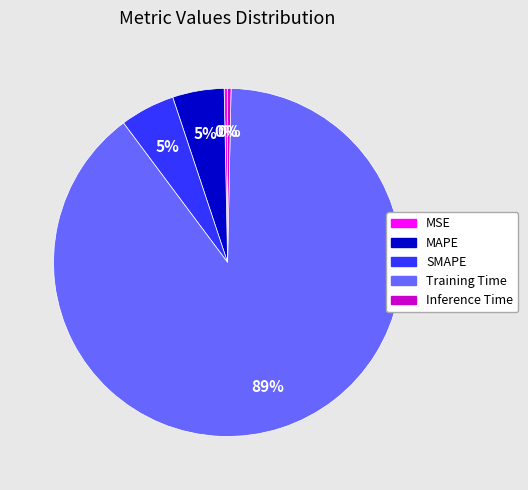

Which slice is the largest?

Training Time